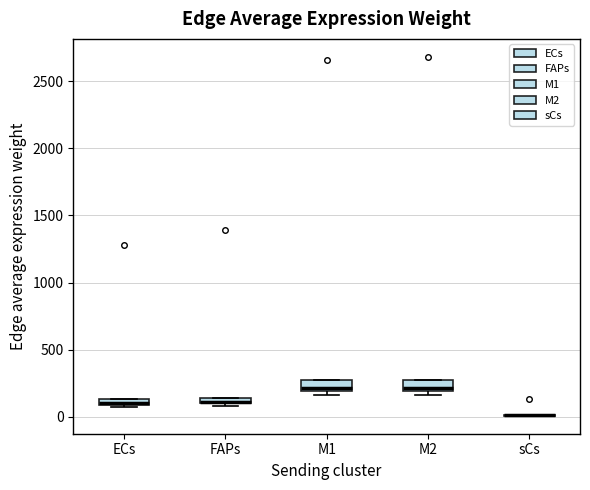

Where is the lower edge of the box for M2 on the y-axis? The values are not printed on the chart, so give them approximately, as read against the axis.

200